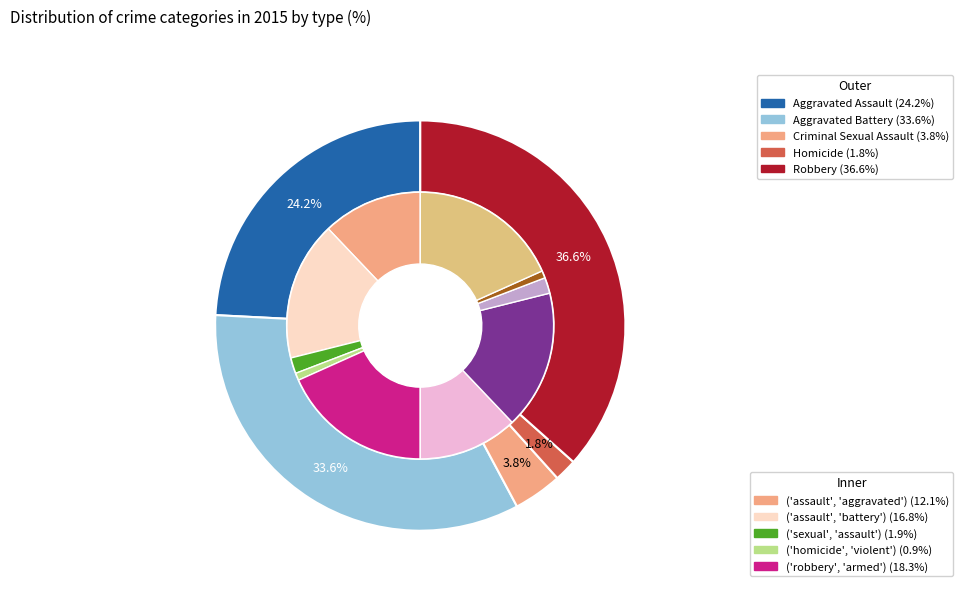

Is there a majority slice in this chart?

No